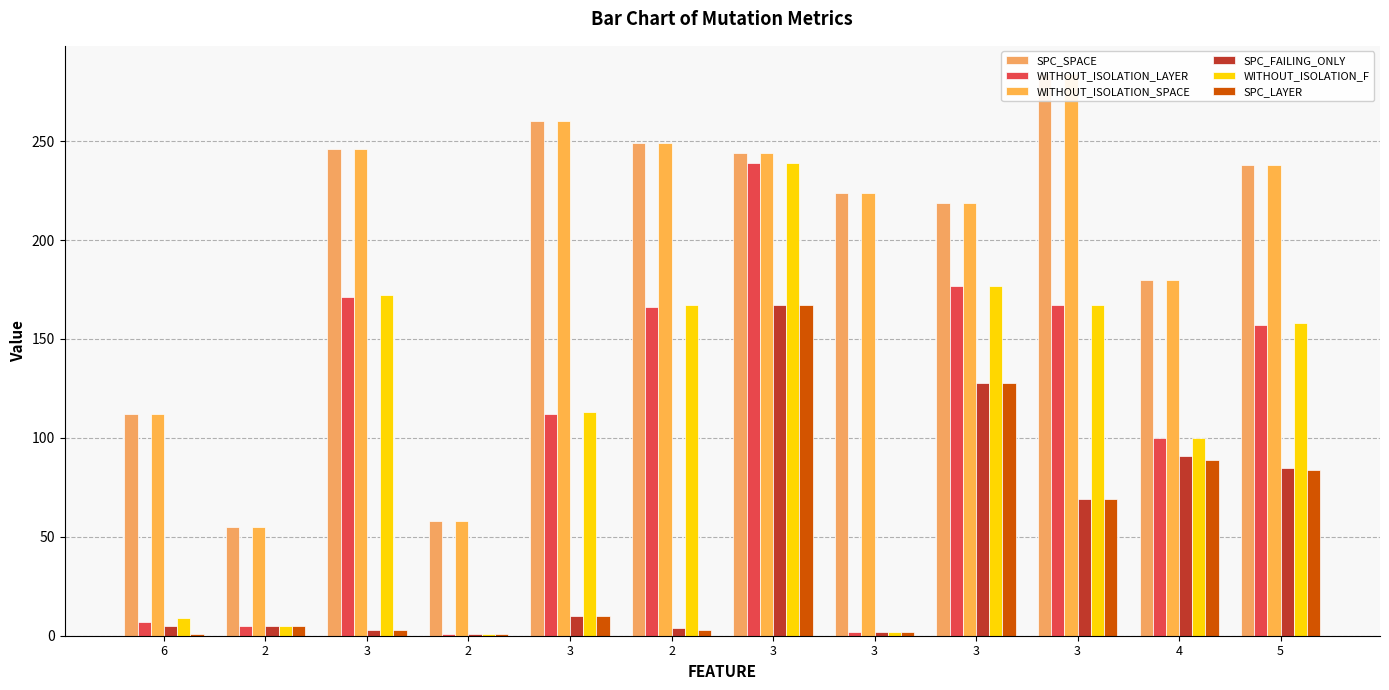

Rank the series at 3 from lowest to highest value.

SPC_FAILING_ONLY, SPC_LAYER, WITHOUT_ISOLATION_LAYER, WITHOUT_ISOLATION_F, SPC_SPACE, WITHOUT_ISOLATION_SPACE